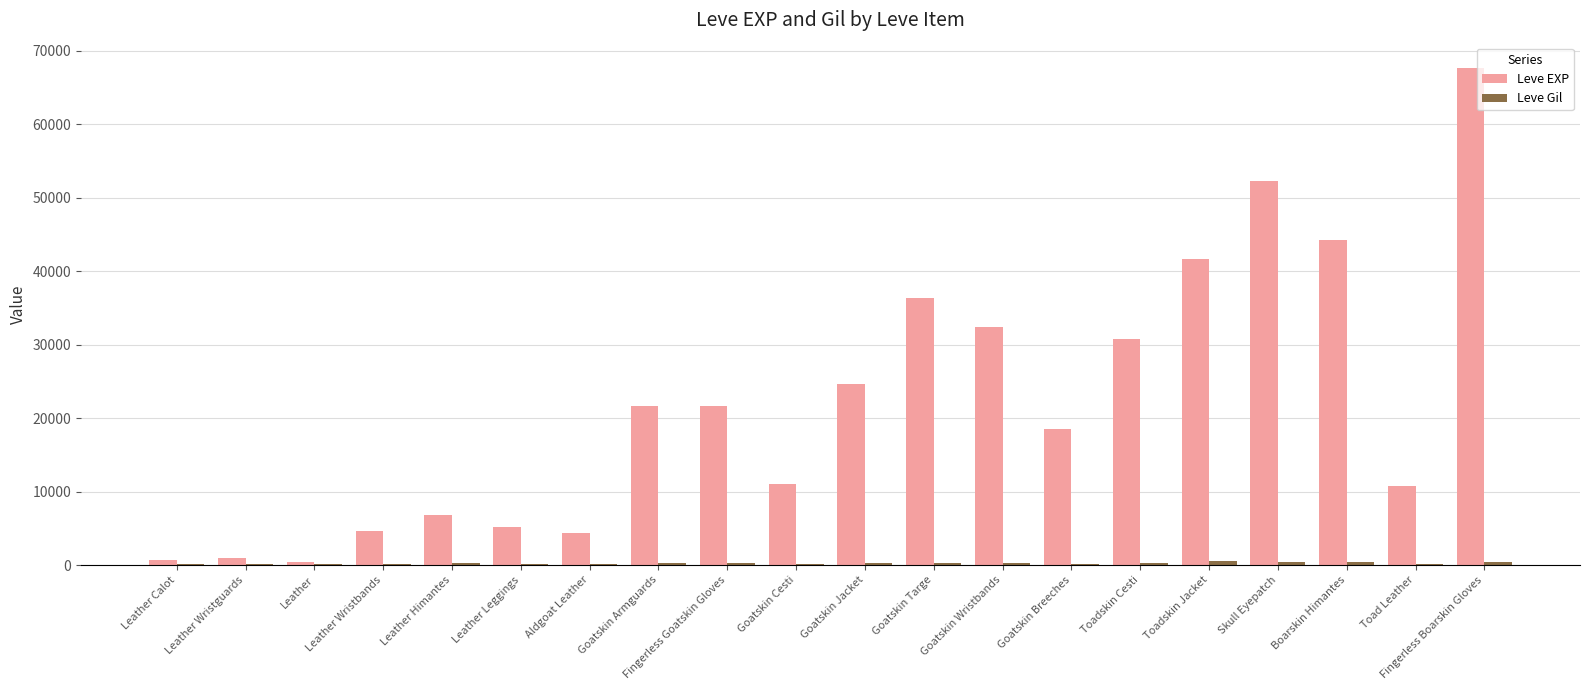

Does the chart contain stacked bars?

No